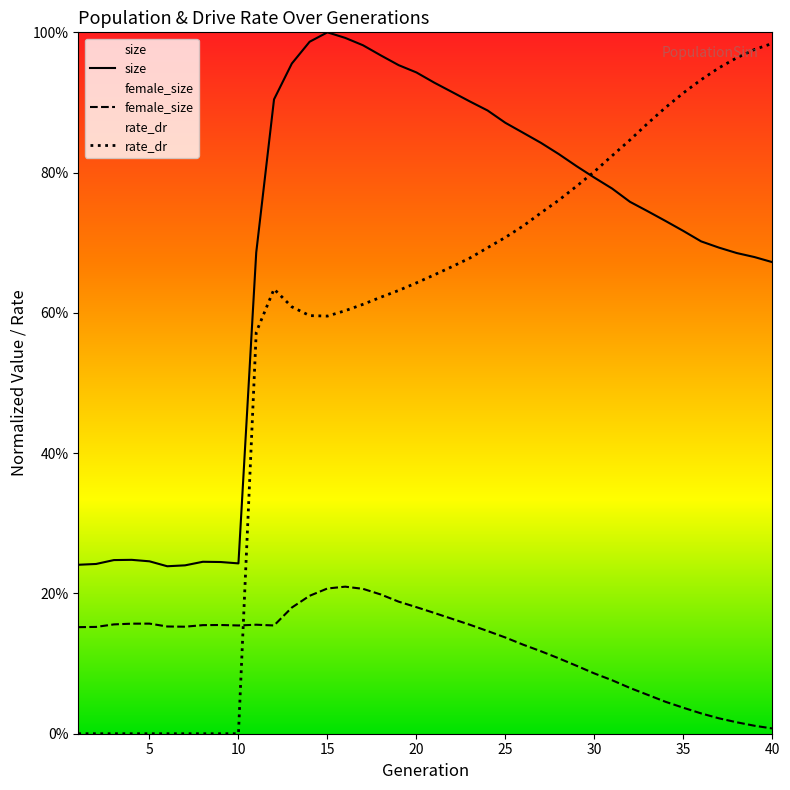

Which series has the largest total across all categories?

size